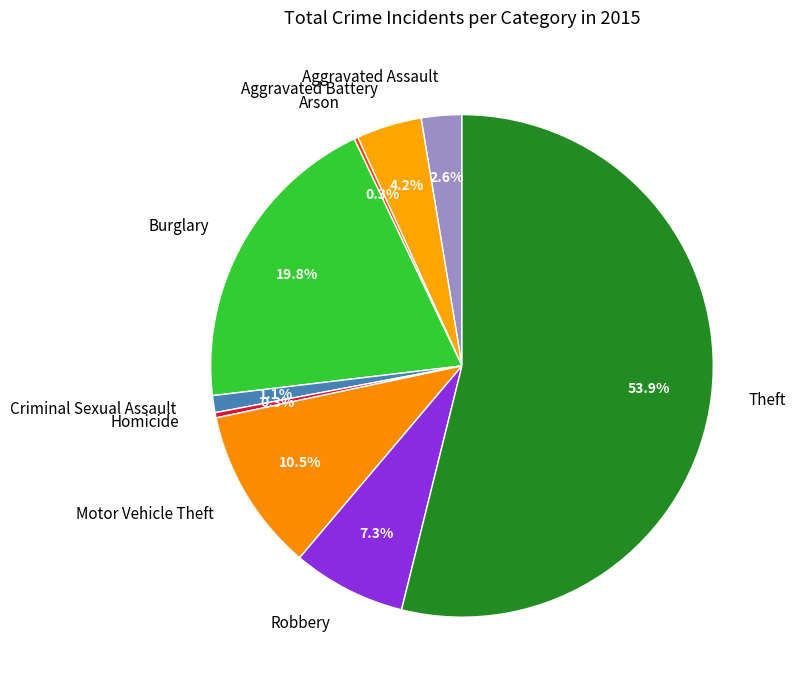

What is the largest slice in the pie chart?

Theft